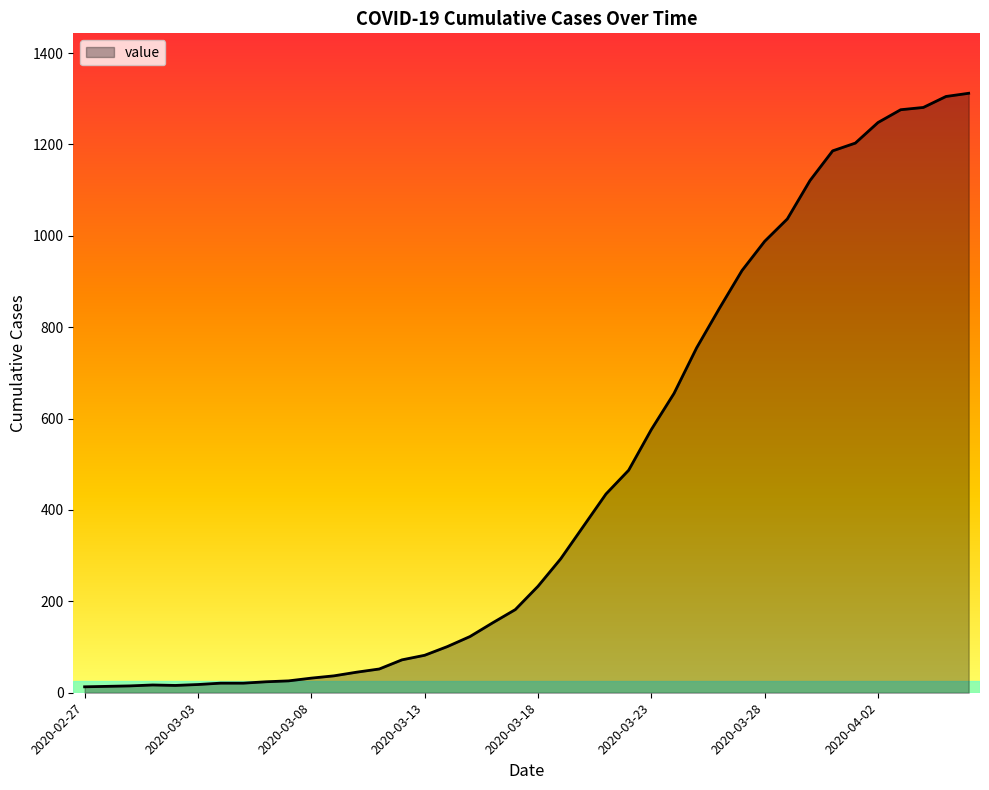

How many categories are shown in the chart?

40